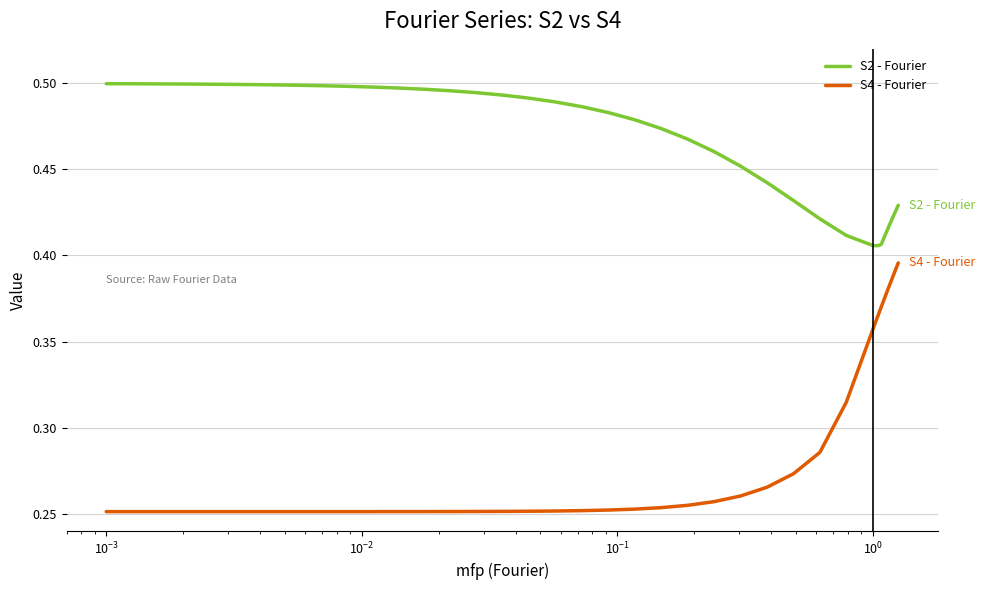

What is the sum of all S4 - Fourier values?

11.2